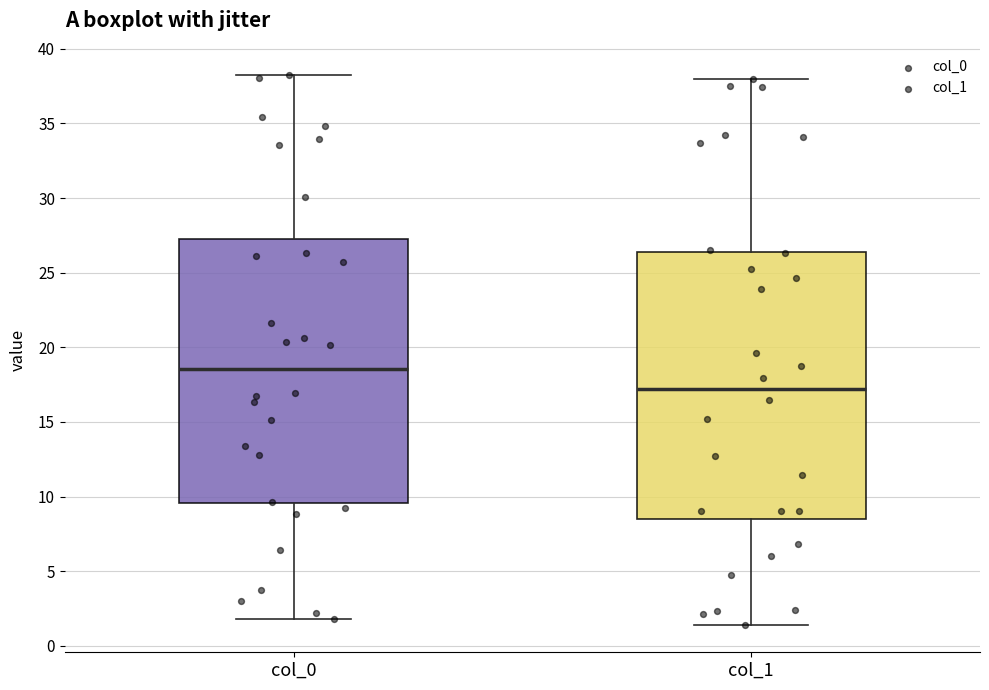

Where does the median line of the box for col_1 sit on the y-axis? The values are not printed on the chart, so give them approximately, as read against the axis.

17.0